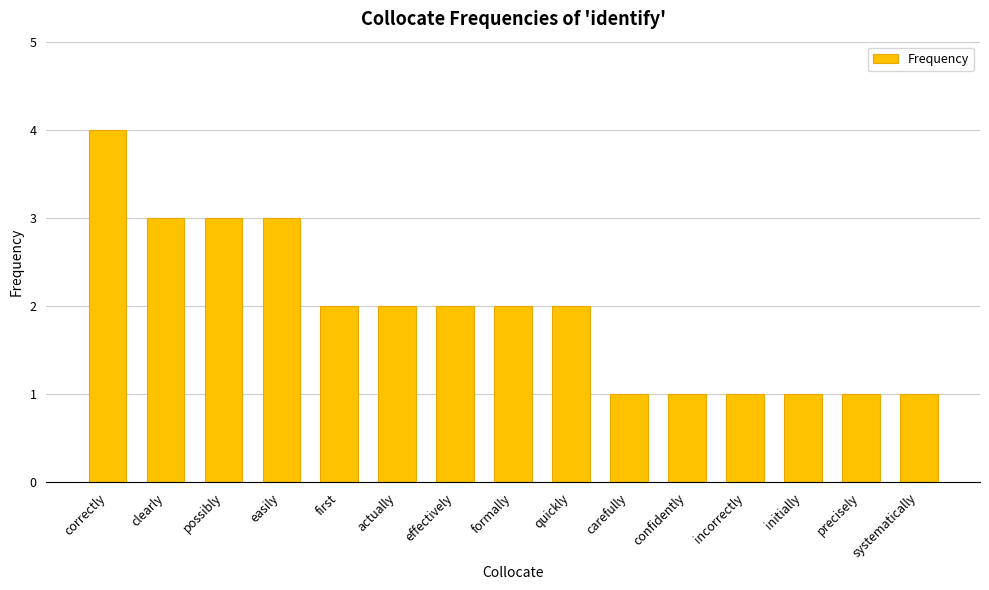

Between easily and carefully, which is larger?

easily